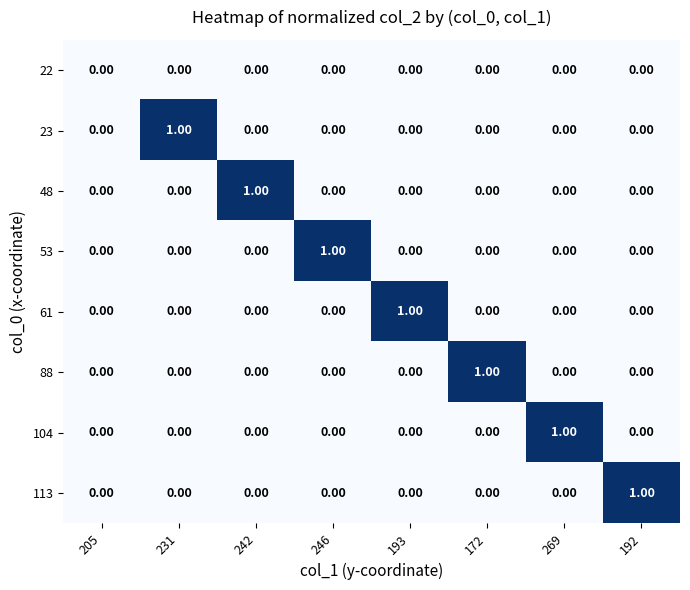

Is the value of 88 at 172 greater than the value of 23 at 193?

Yes